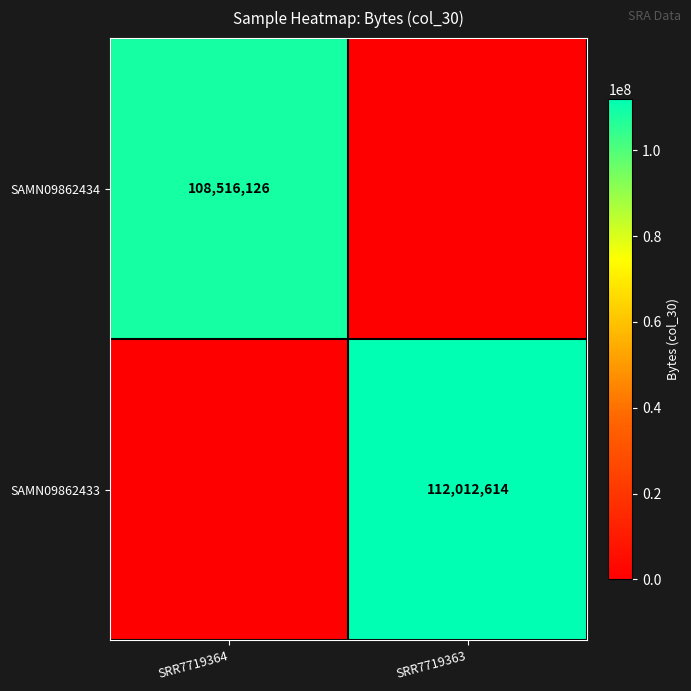

Is it true that SAMN09862434 equals 151909391 at SRR7719364?

False